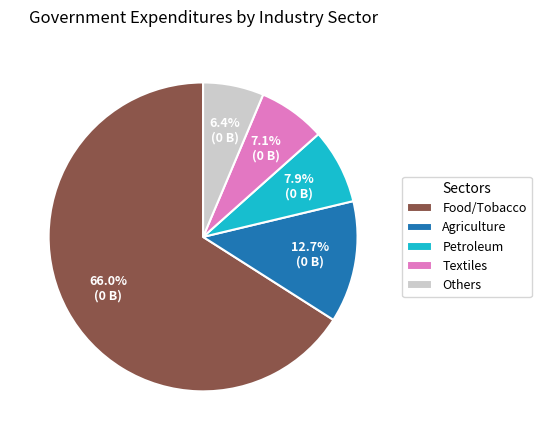

Which slice is the largest?

Food/Tobacco